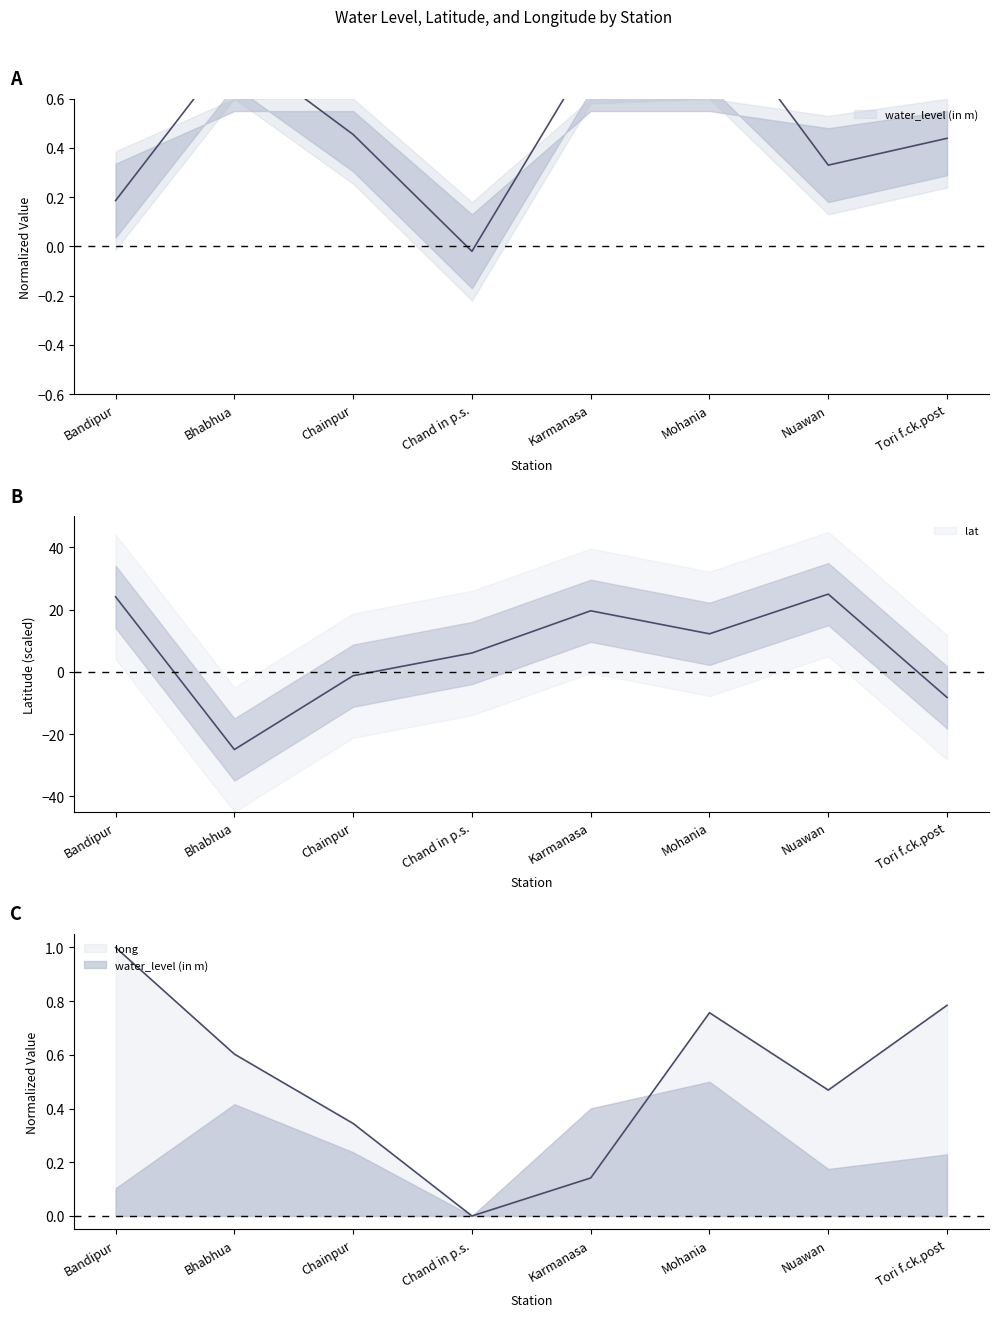

True or false: long has a value of 0.8 at Tori f.ck.post.

True